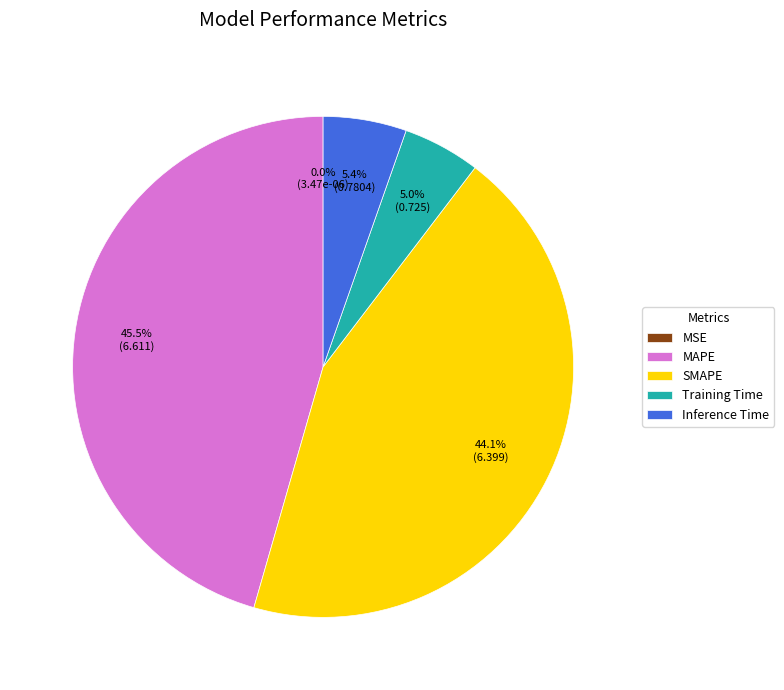

To the nearest percent, what percentage of the pie is Training Time?

5%